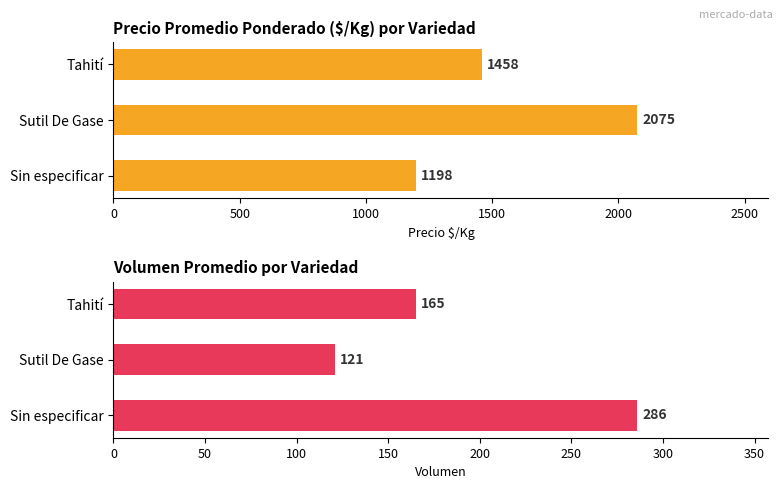

What value does the Precio $/Kg series have at Sutil De Gase, to the nearest 100?

2100